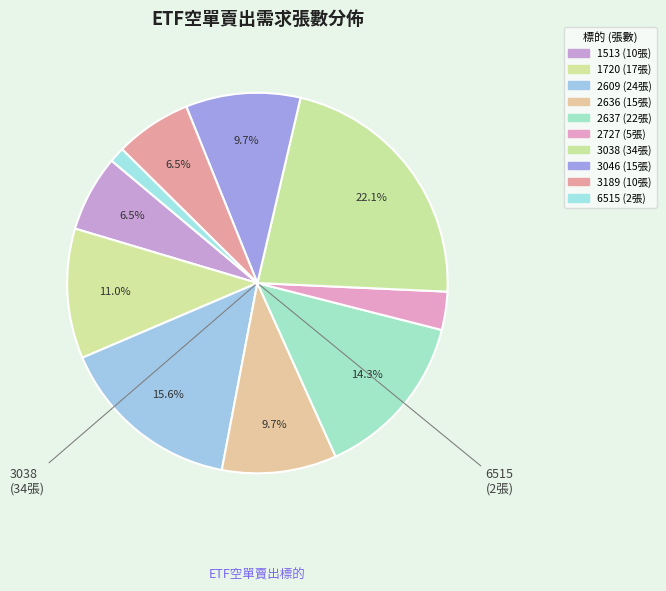

Count the number of slices in the pie.

10